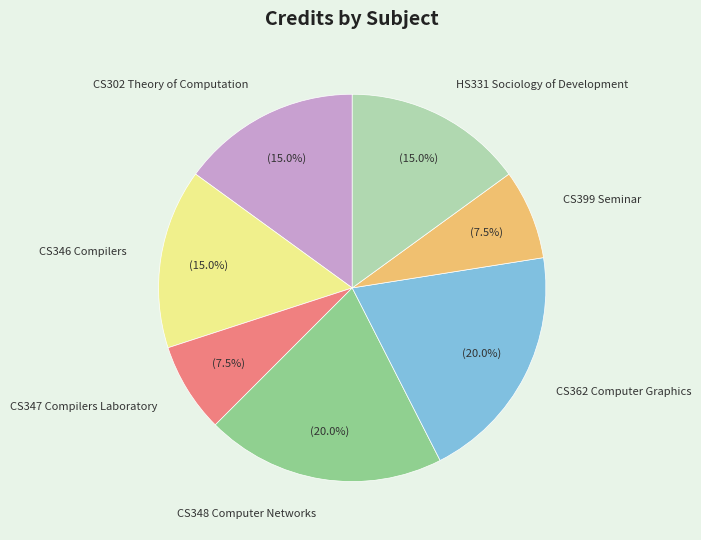

Between CS362 Computer Graphics and CS347 Compilers Laboratory, which is larger?

CS362 Computer Graphics